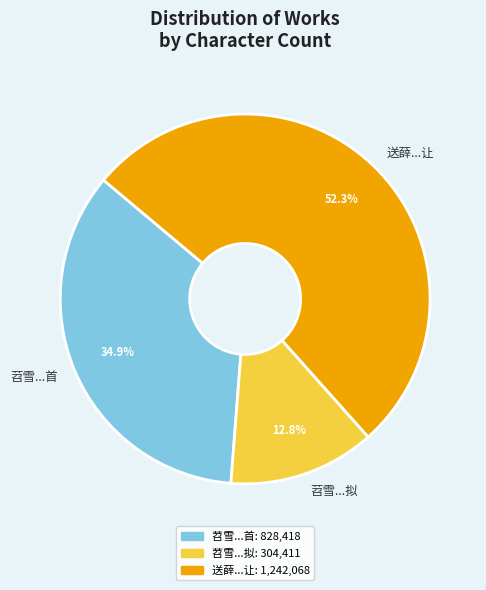

Rank the categories by value from highest to lowest.

送薛...让, 苕雪...首, 苕雪...拟